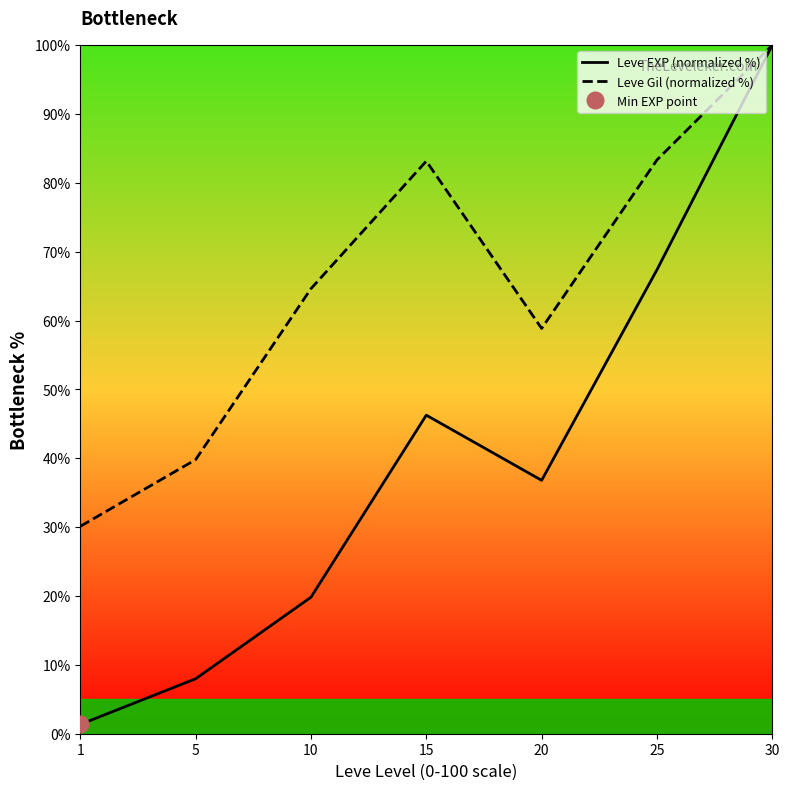

Is it true that Leve Gil (normalized %) equals 46.7 at 25?

False